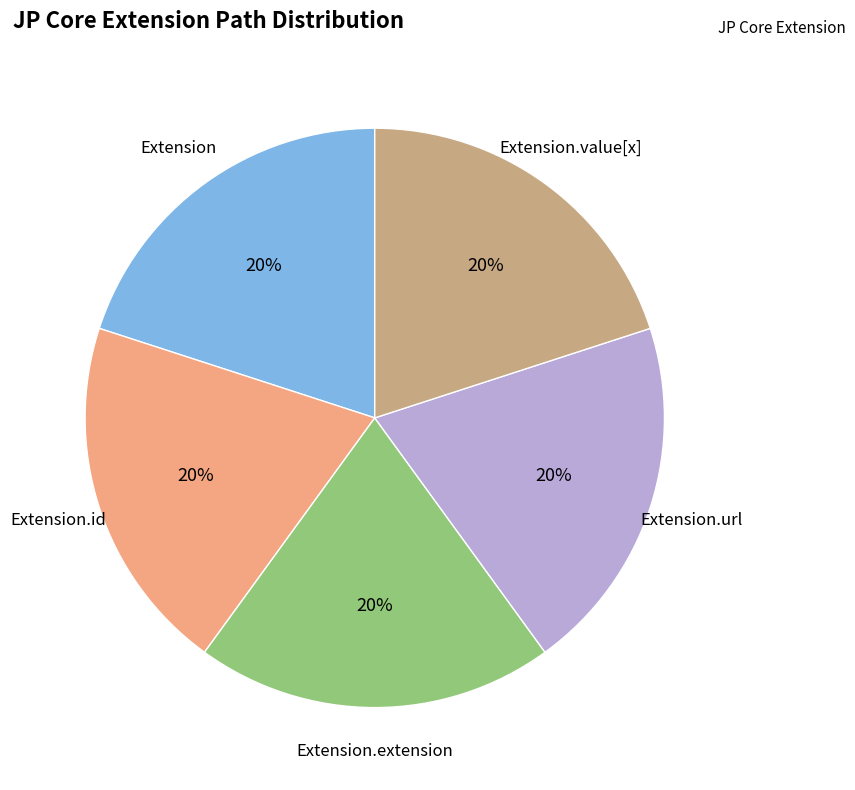

To the nearest percent, what is the combined percentage of Extension.value[x] and Extension?

40%